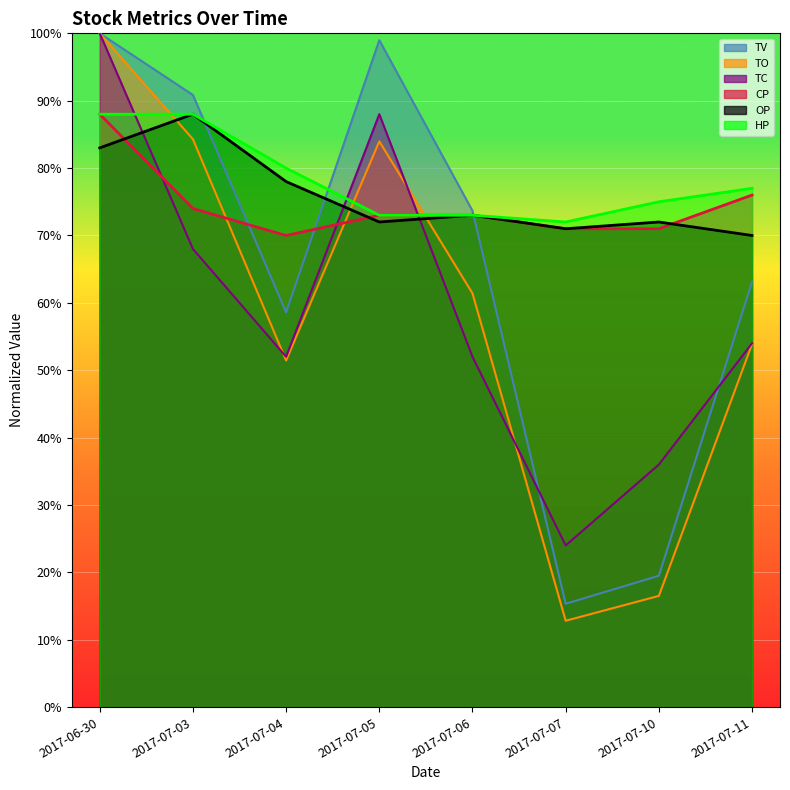

What is the approximate value of HP at 2017-07-07?

0.7